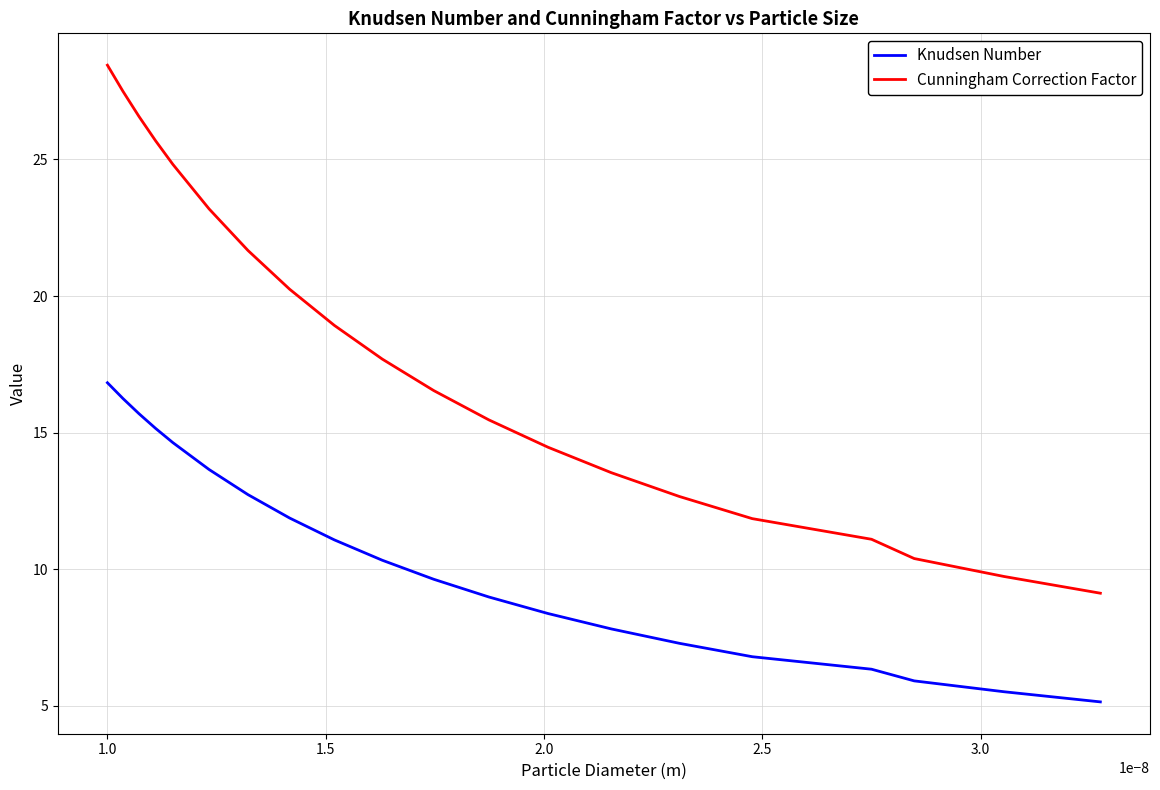

True or false: Cunningham Correction Factor and Knudsen Number intersect in this chart.

False